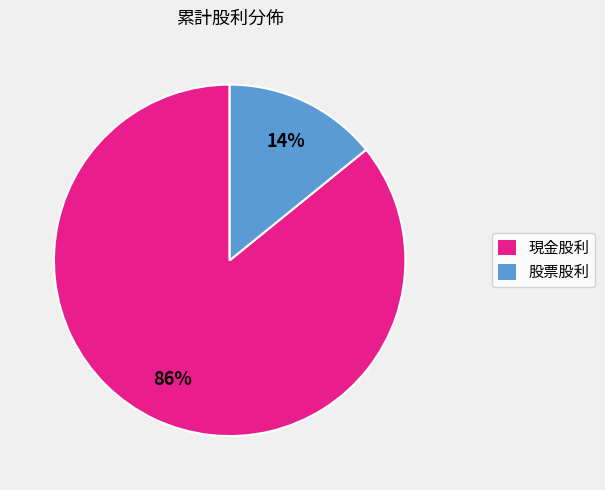

To the nearest percent, what is the difference between the largest and smallest slice percentages?

72%